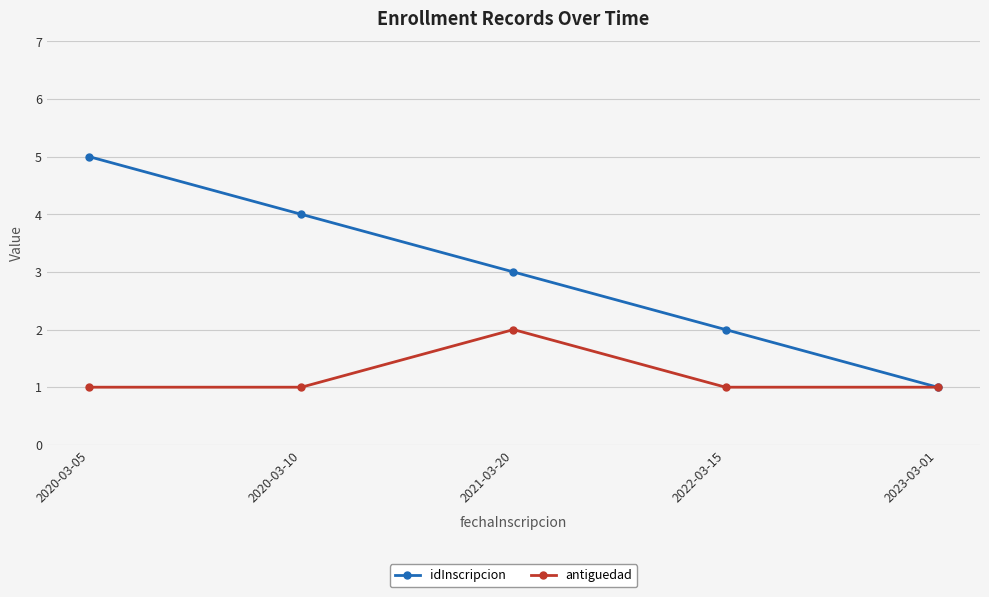

What is the spread (max minus min) of values at 2020-03-05?

4